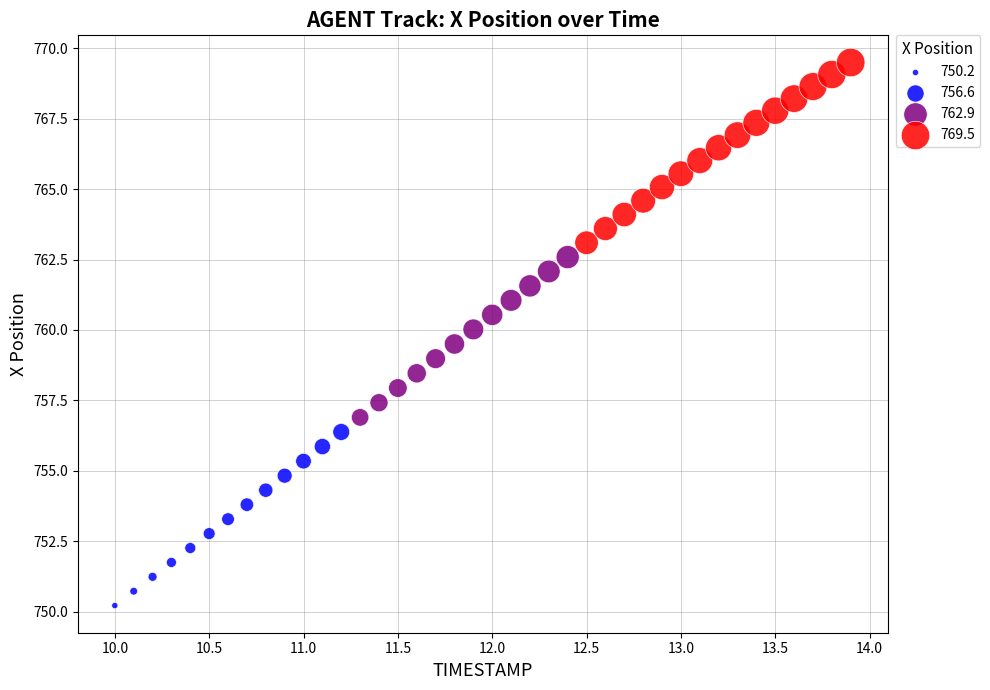

What is the range of X values (max minus min)?

3.9